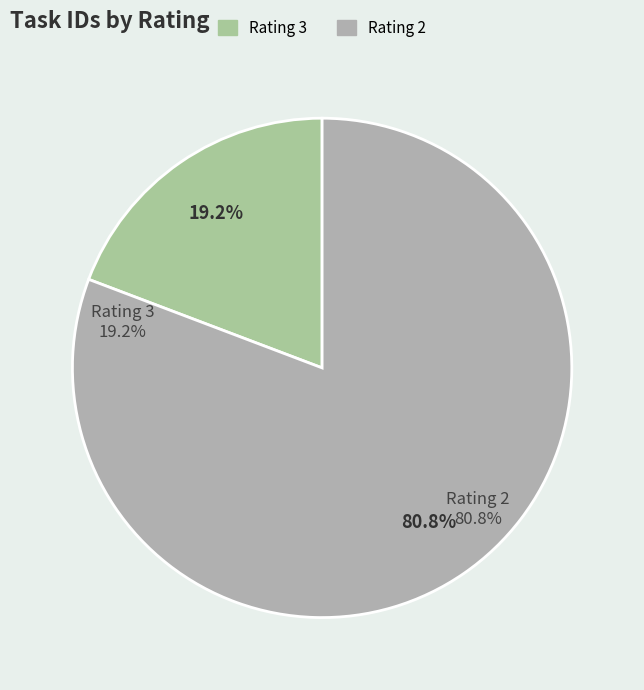

Is there a majority slice in this chart?

Yes